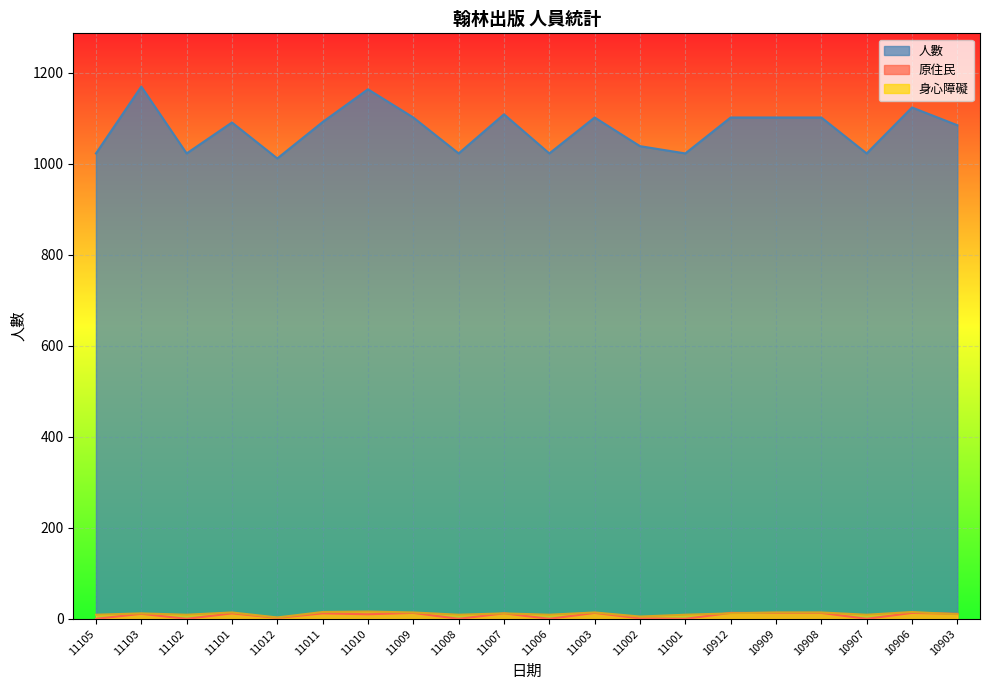

What is the difference between the second highest and minimum values in the 人數 series?

152